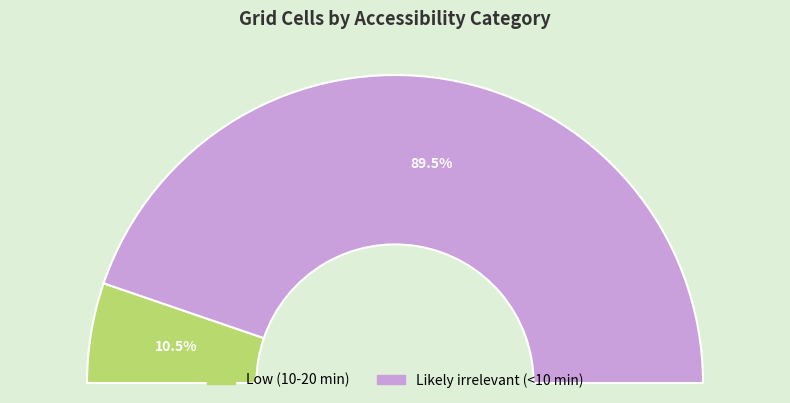

How much of the chart is everything except Likely irrelevant (<10 min)?

10.5%